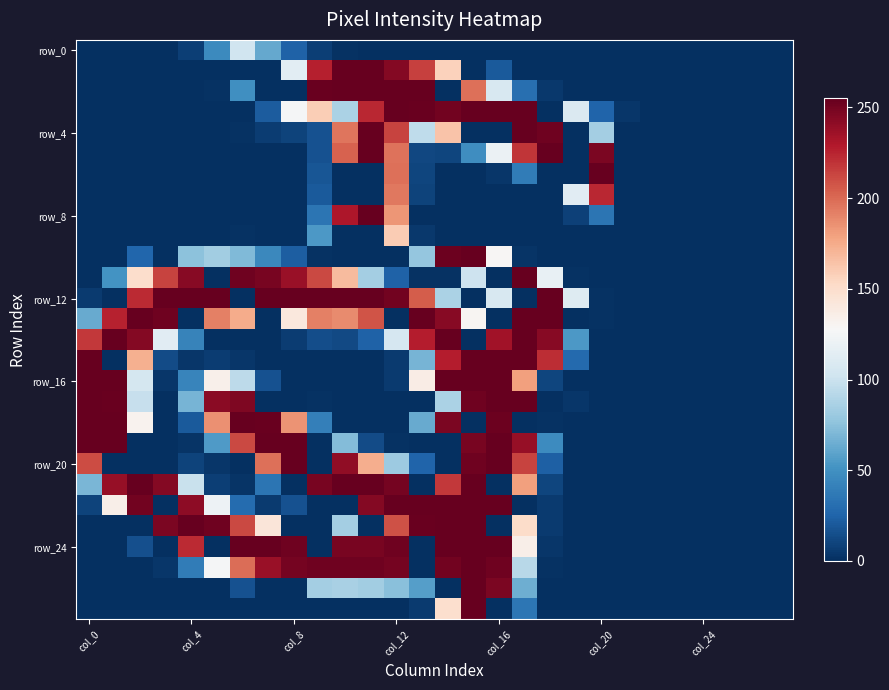

Which series has the largest total across all categories?

row_12